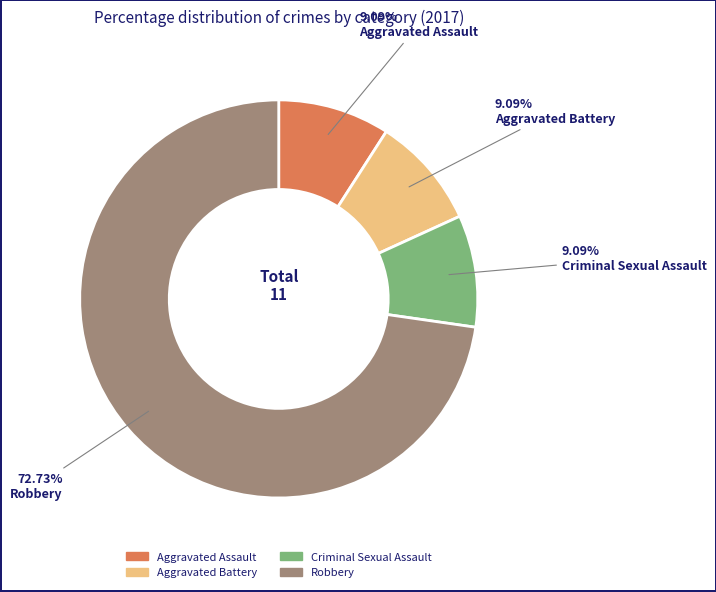

Which category accounts for the majority?

Robbery